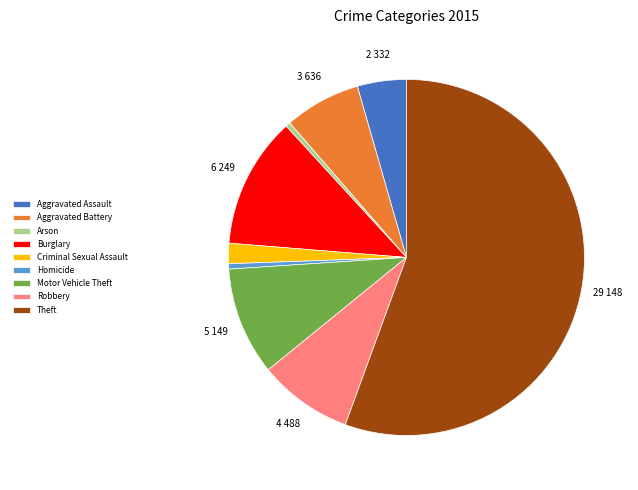

What is the largest slice in the pie chart?

Theft